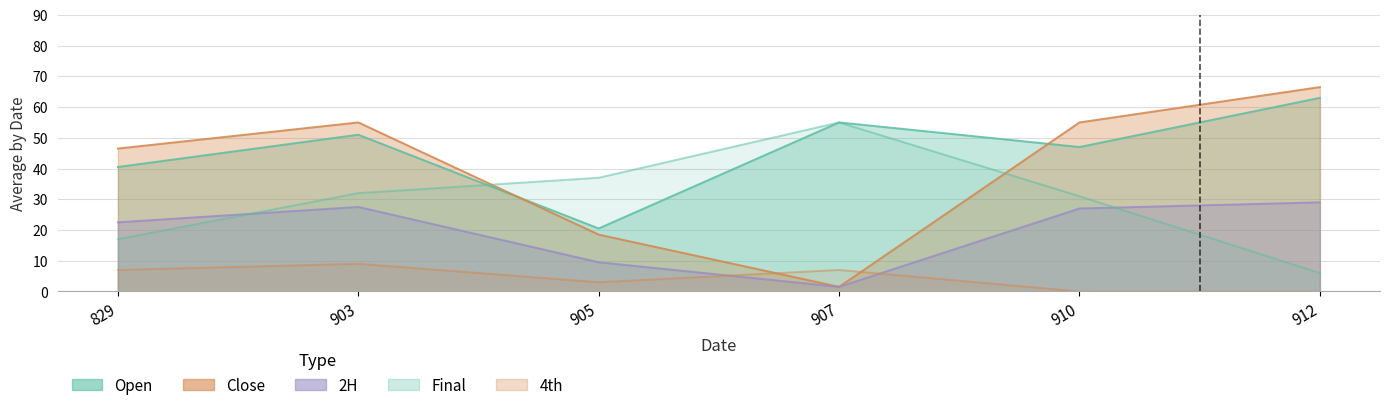

How many lines are shown in the chart?

5